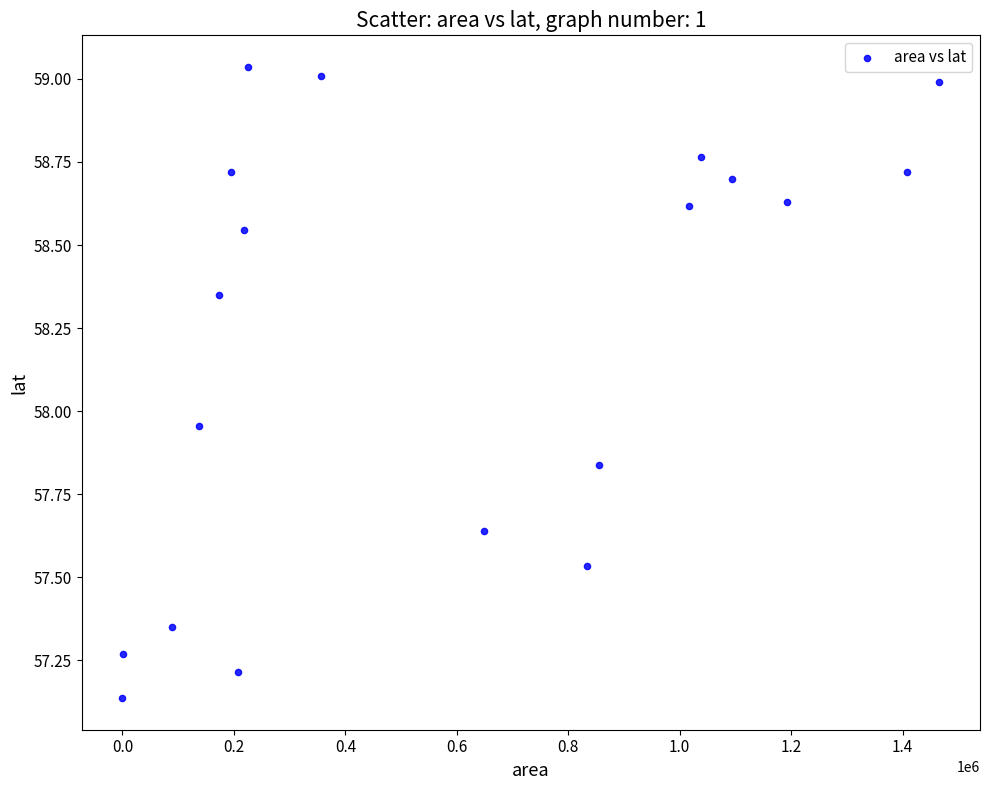

What is the range of Y values (max minus min)?

1.9